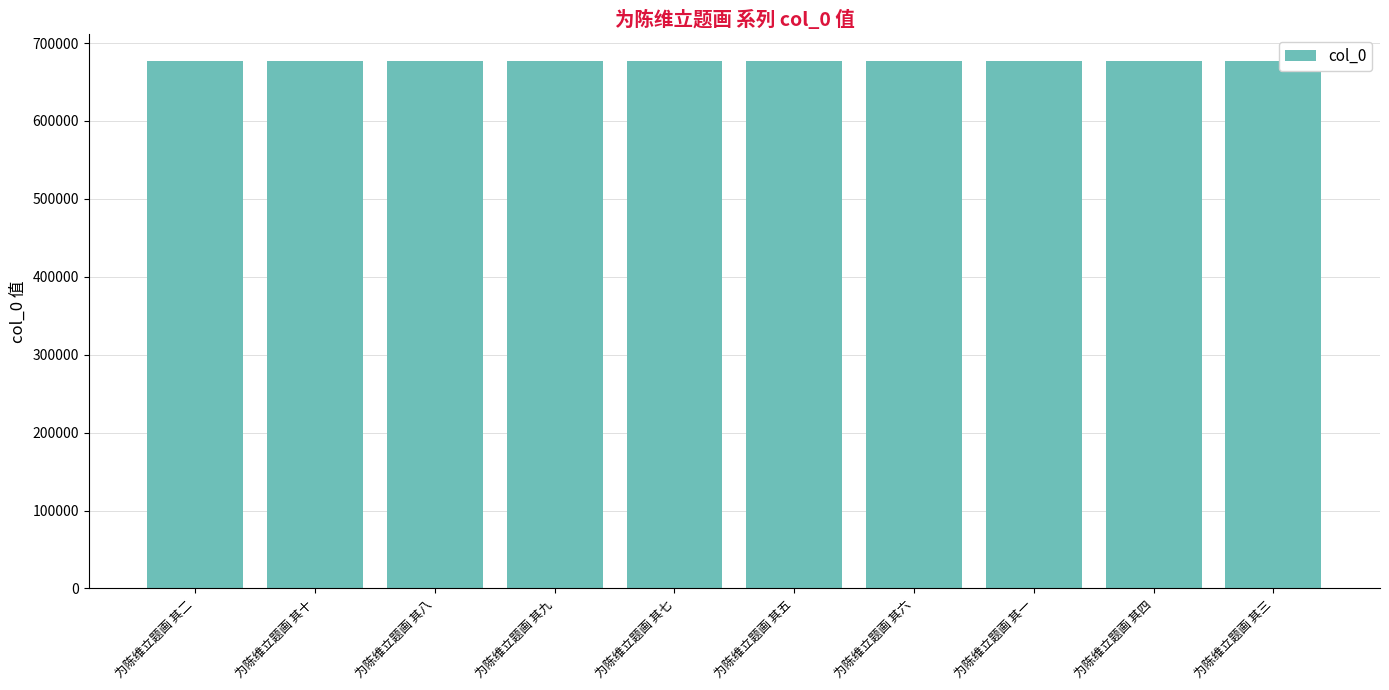

Is it true that the value at 为陈维立题画 其五 is 677234?

True